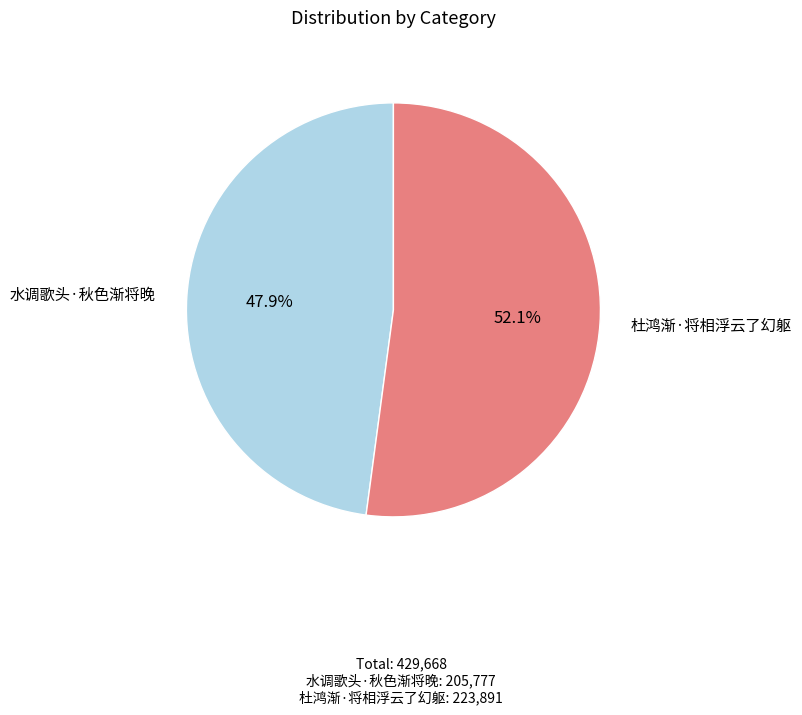

Does any single category account for the majority?

Yes